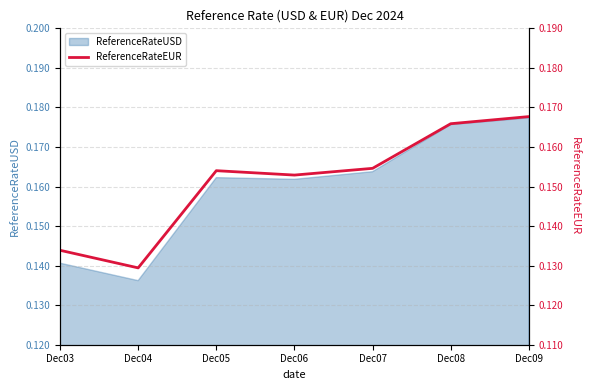

True or false: the data shows 0.1 at Dec03.

False